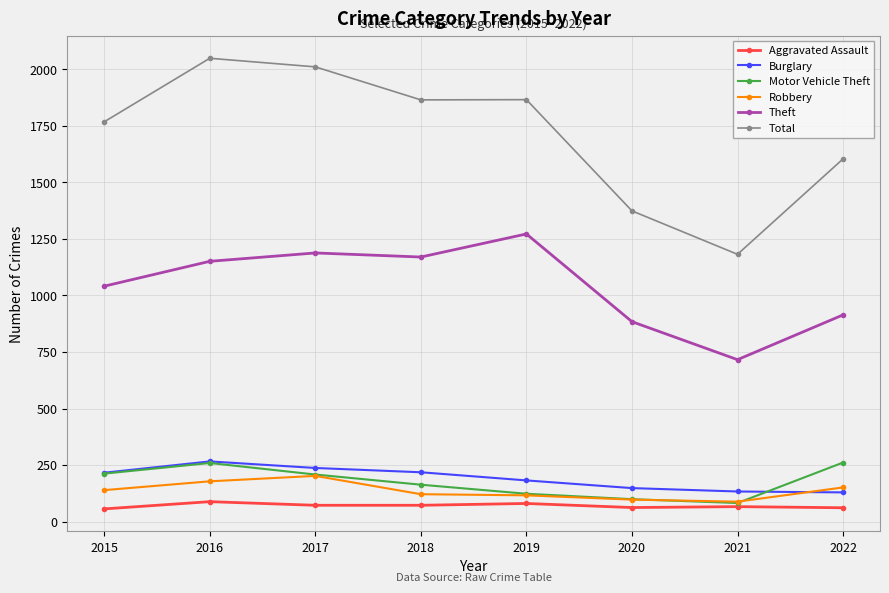

What is the maximum value shown in the chart?

2049